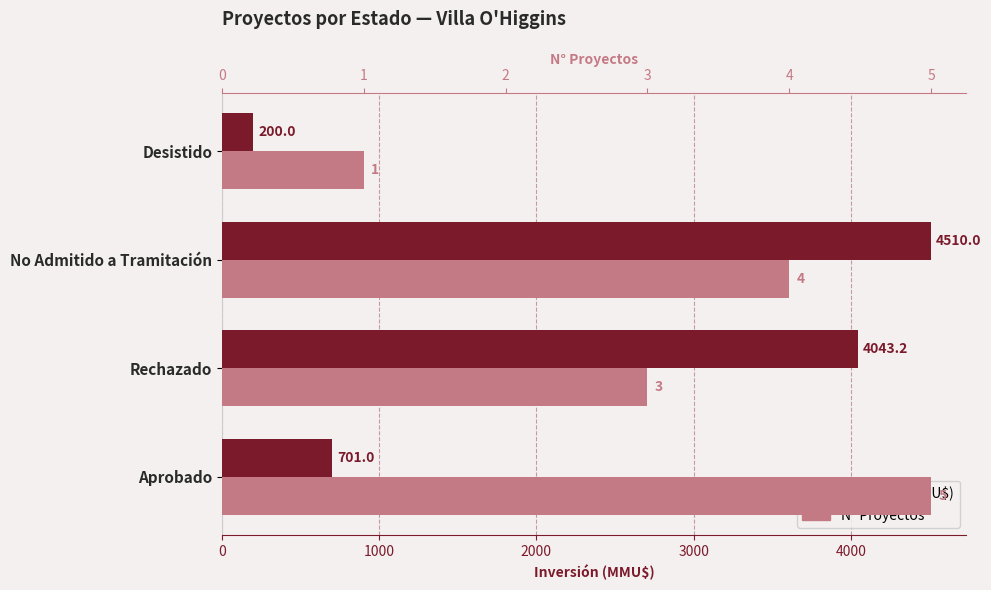

Which has a higher value, 1000 or 2000?

2000